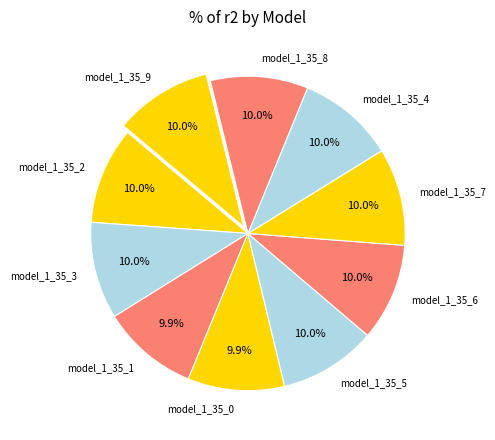

True or false: model_1_35_3 accounts for 10% of the total.

True